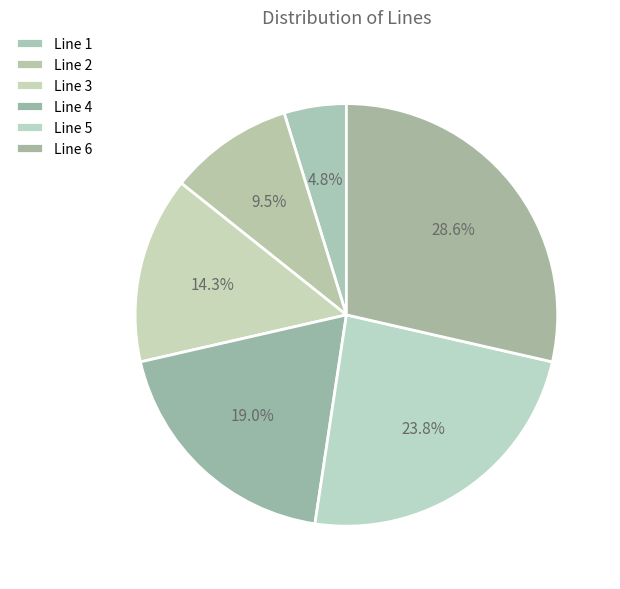

What is the total percentage of Line 6 and Line 1?

33.3%